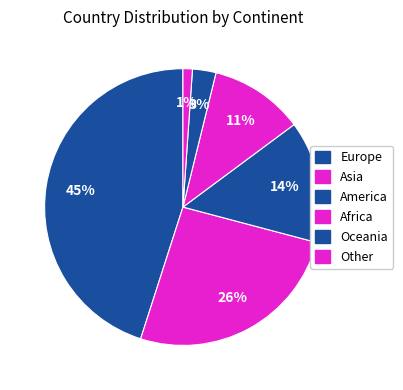

Combined, do Oceania and Other account for over 50%?

No